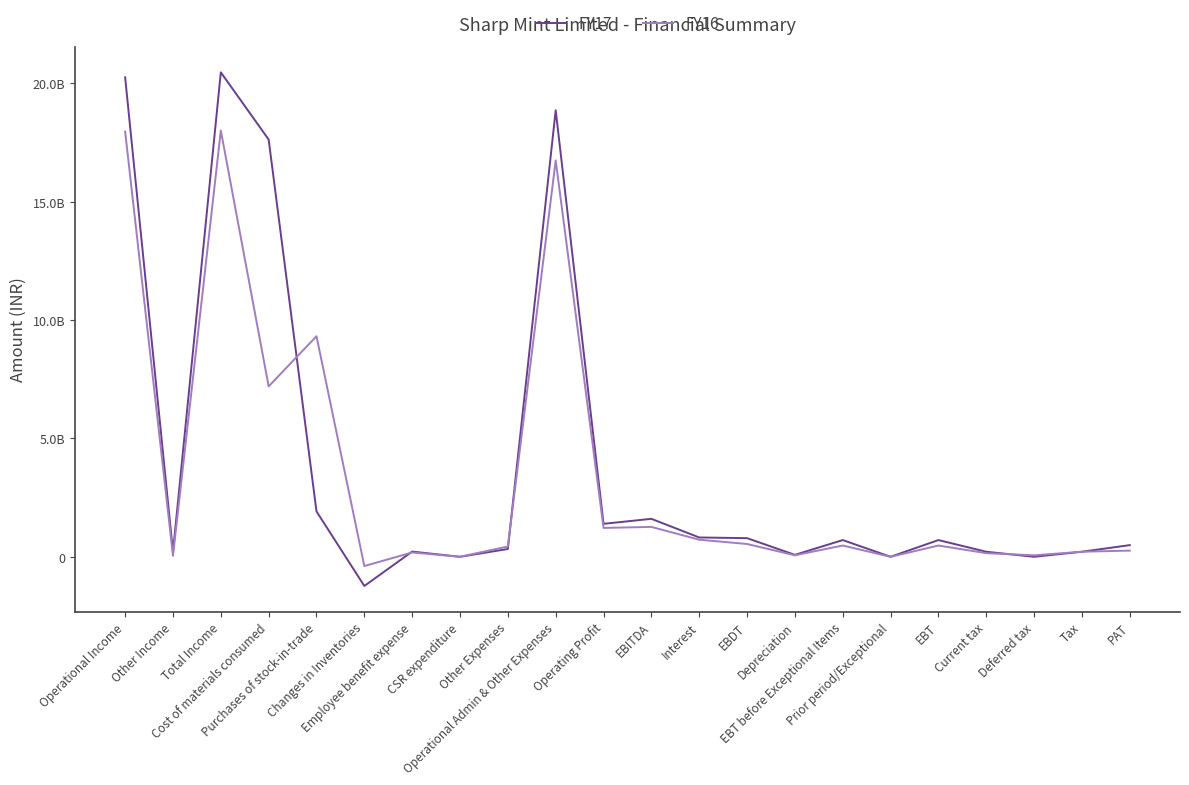

What are all the series names shown in the legend?

FY17, FY16